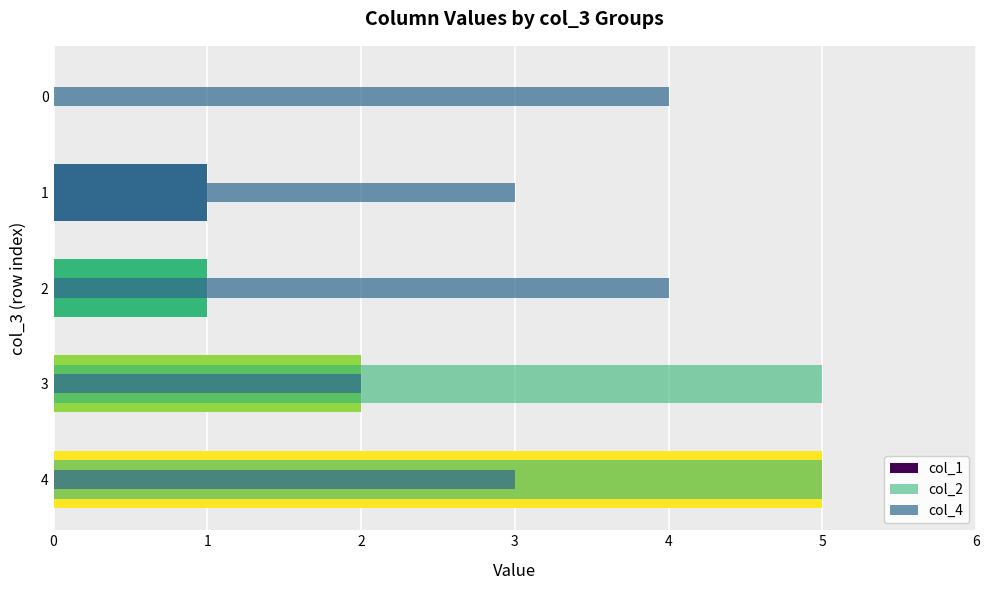

What is the value of the col_4 bar at the 3rd from the left?

4